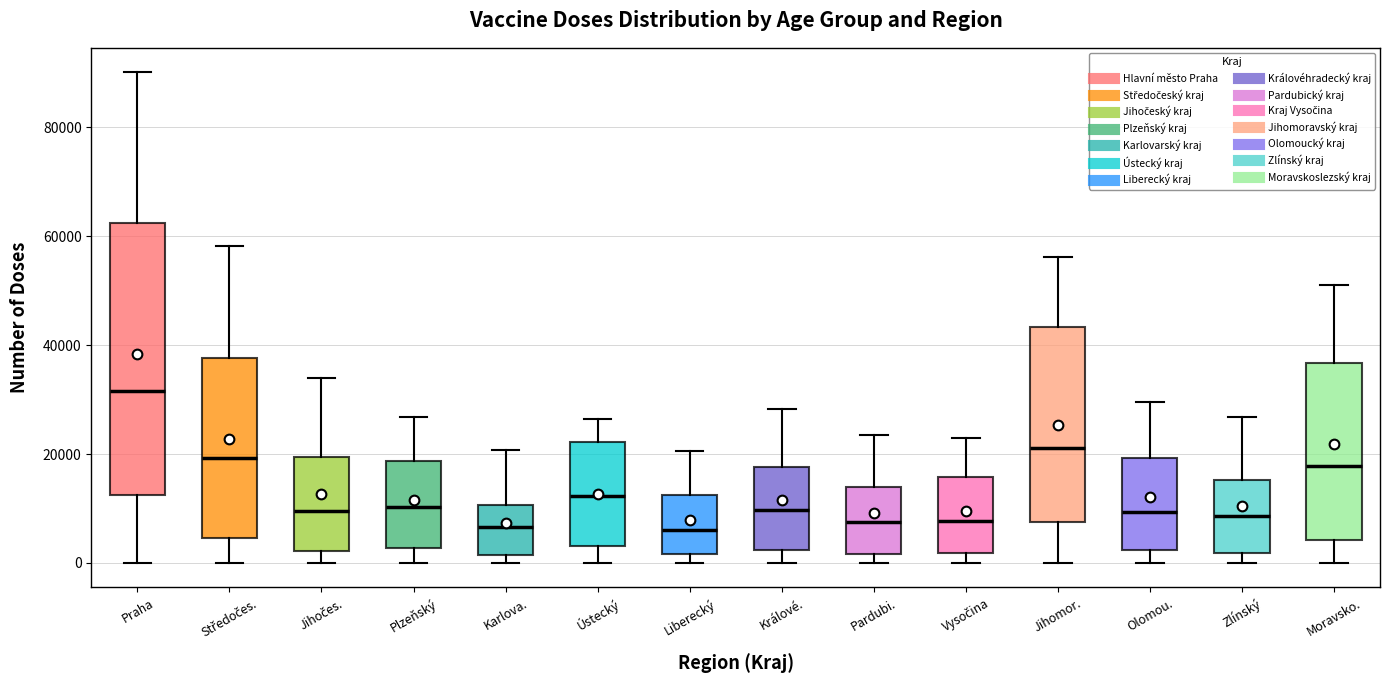

Where is the upper edge of the box for Moravsko. on the y-axis? The values are not printed on the chart, so give them approximately, as read against the axis.

36000